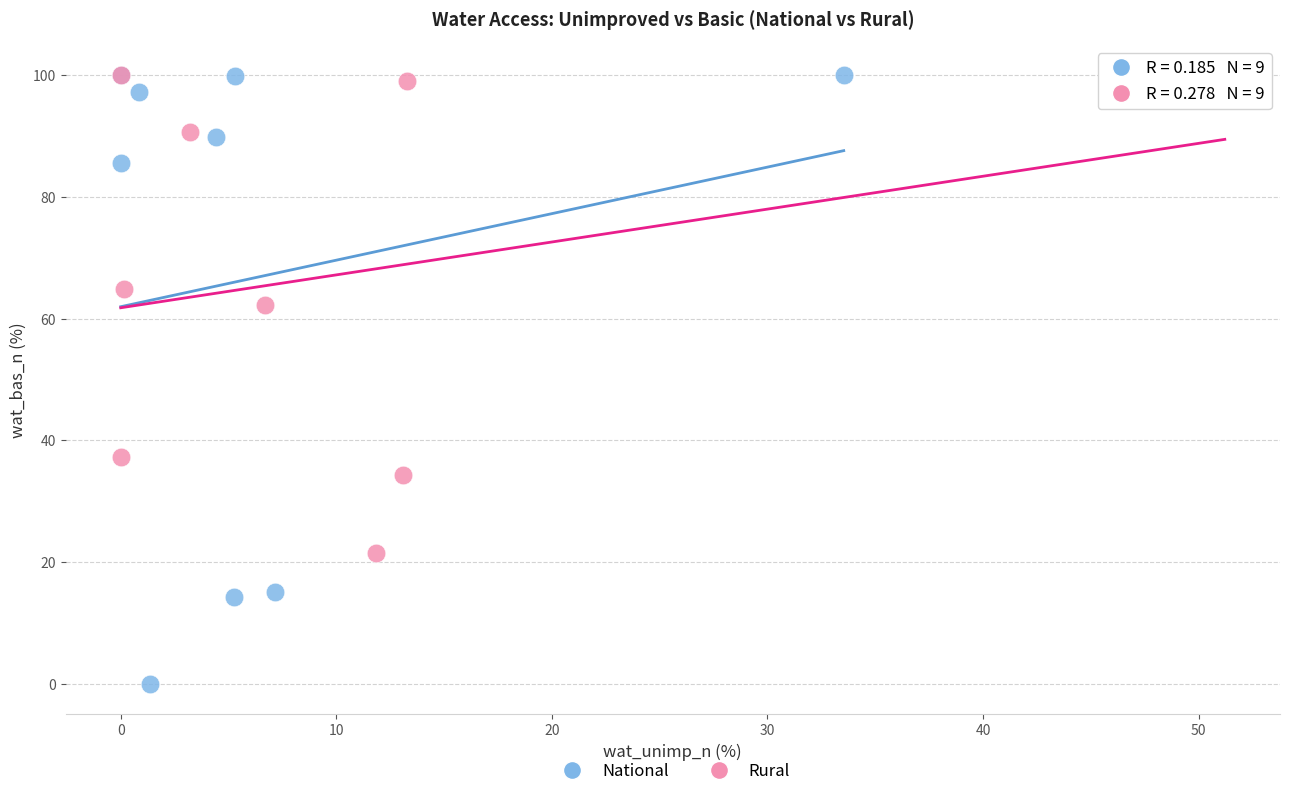

Which series reaches the minimum Y coordinate?

National